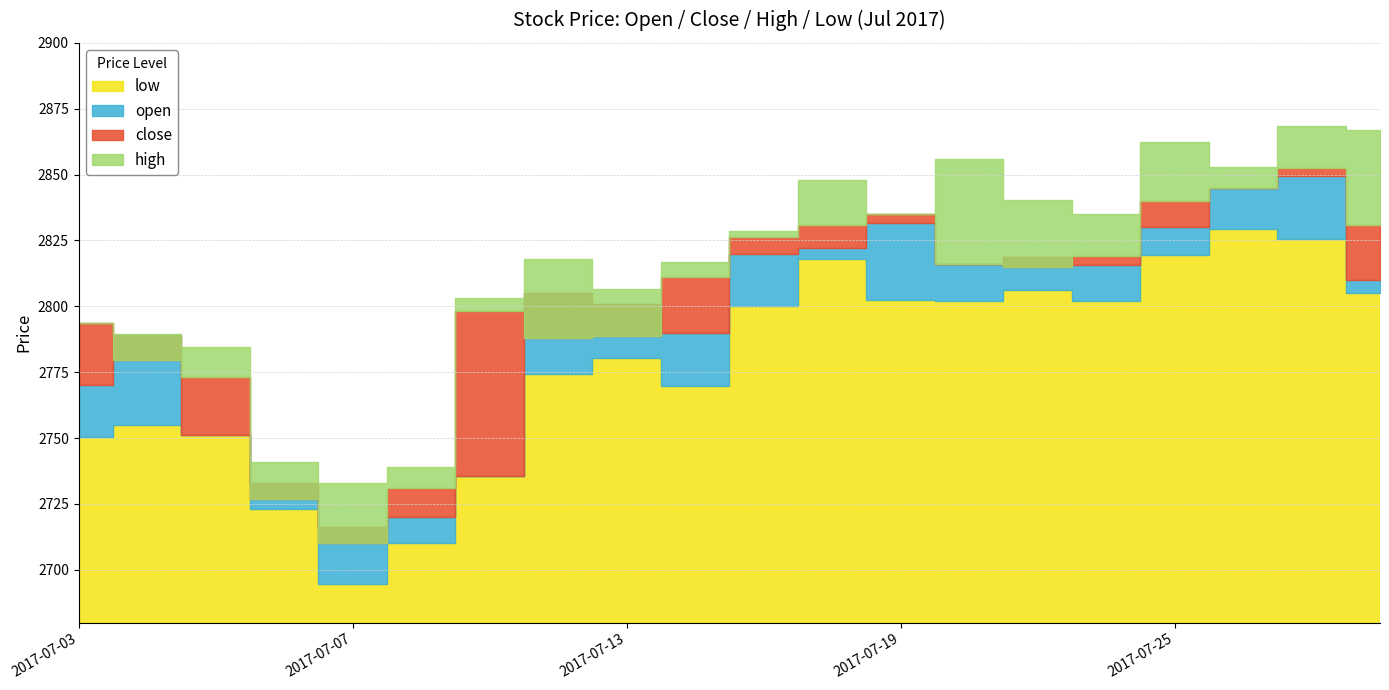

Count the number of categories in the chart.

20